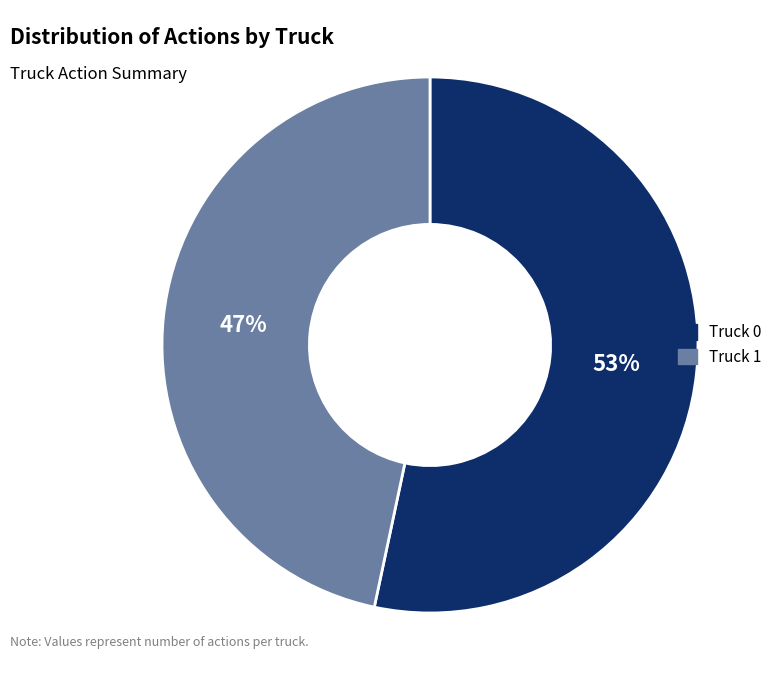

The Truck 1 slice represents 33% of the pie. True or false?

False